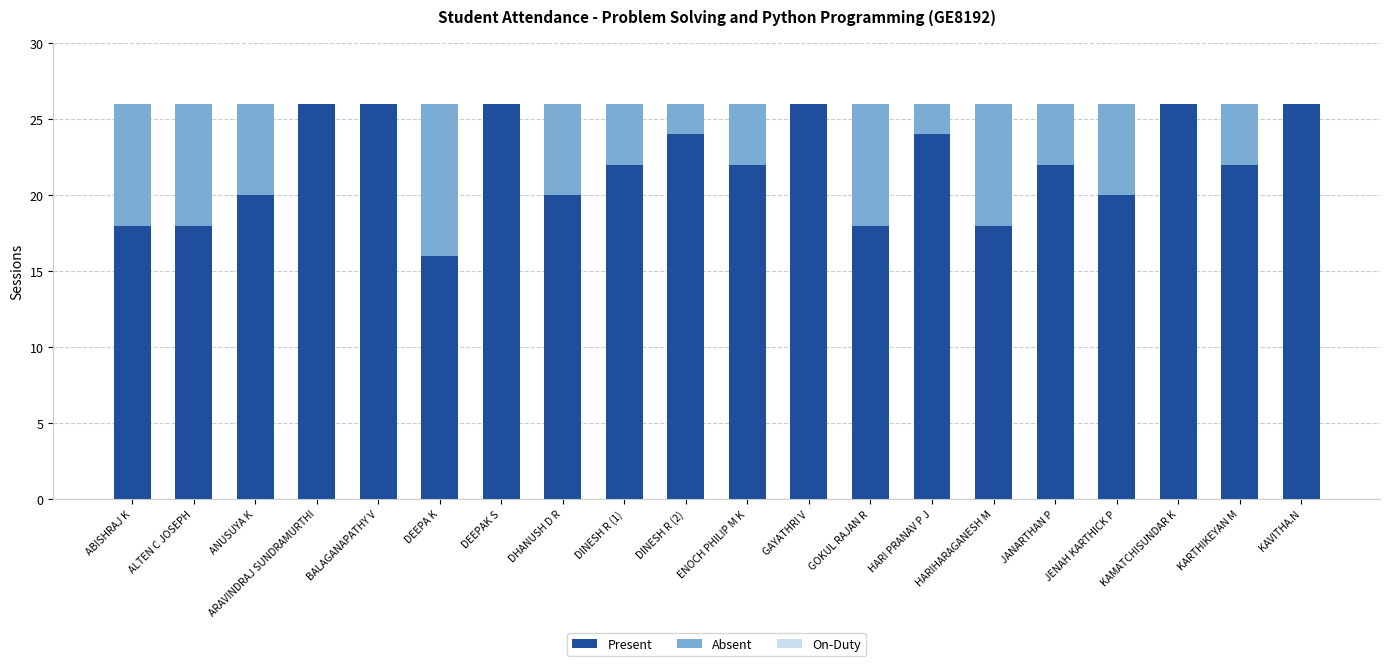

What is the maximum value for Present?

26